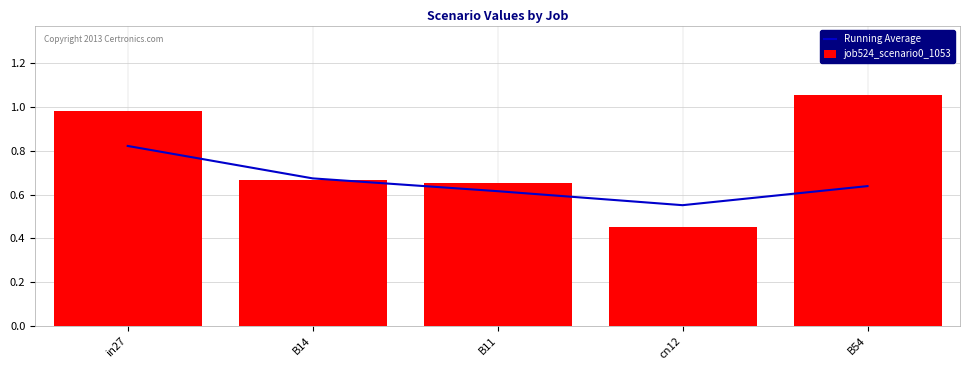

Is it true that job524_scenario0_1053 equals 0.5 at in27?

False